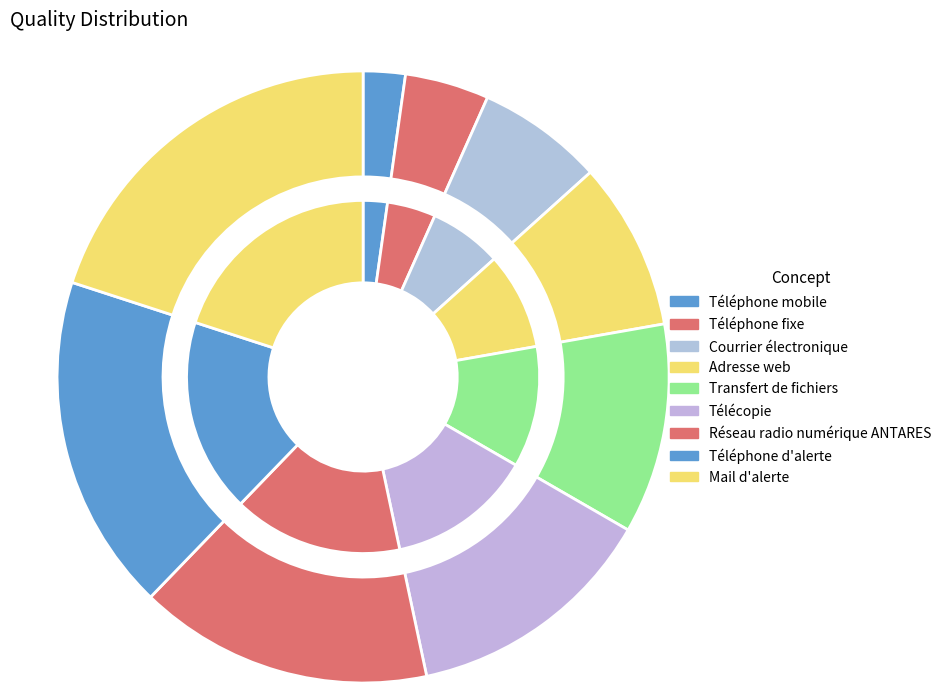

Which category has the biggest portion of the pie?

Mail d'alerte